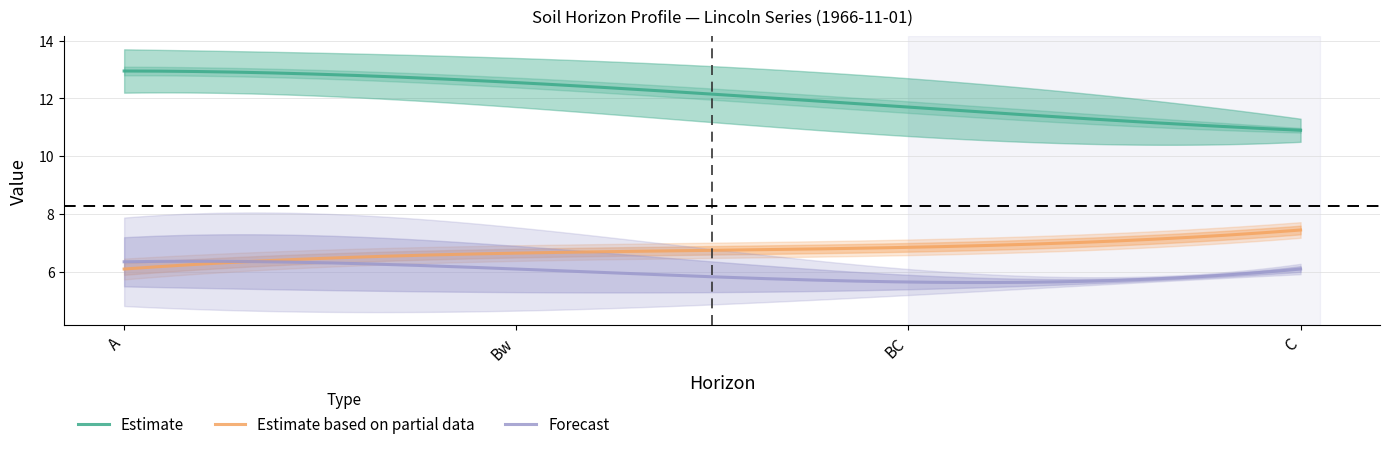

What is the lowest value of the Estimate series?

10.9